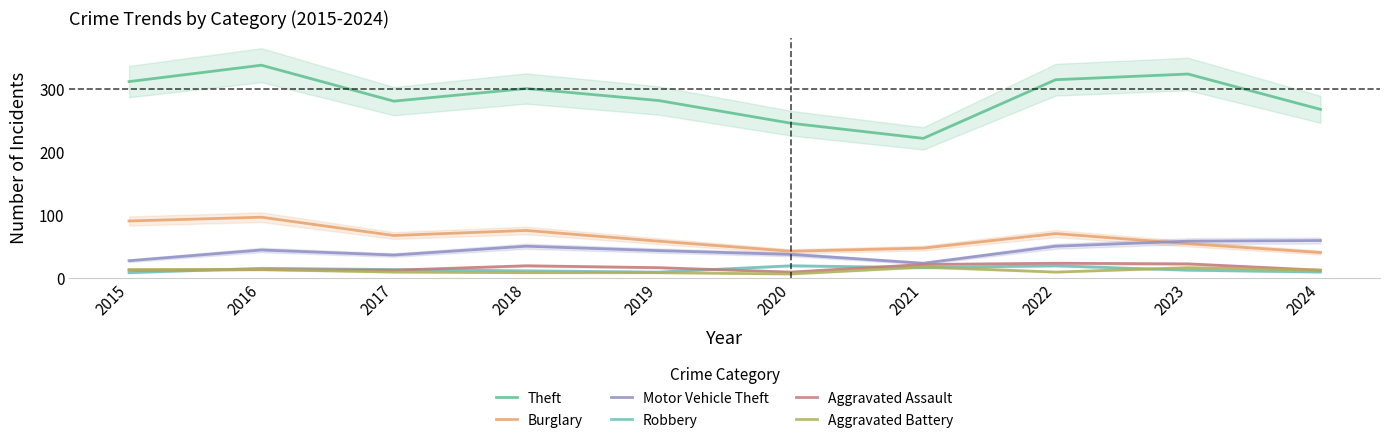

What is the sum of the Theft values at 2015 and 2019?

592